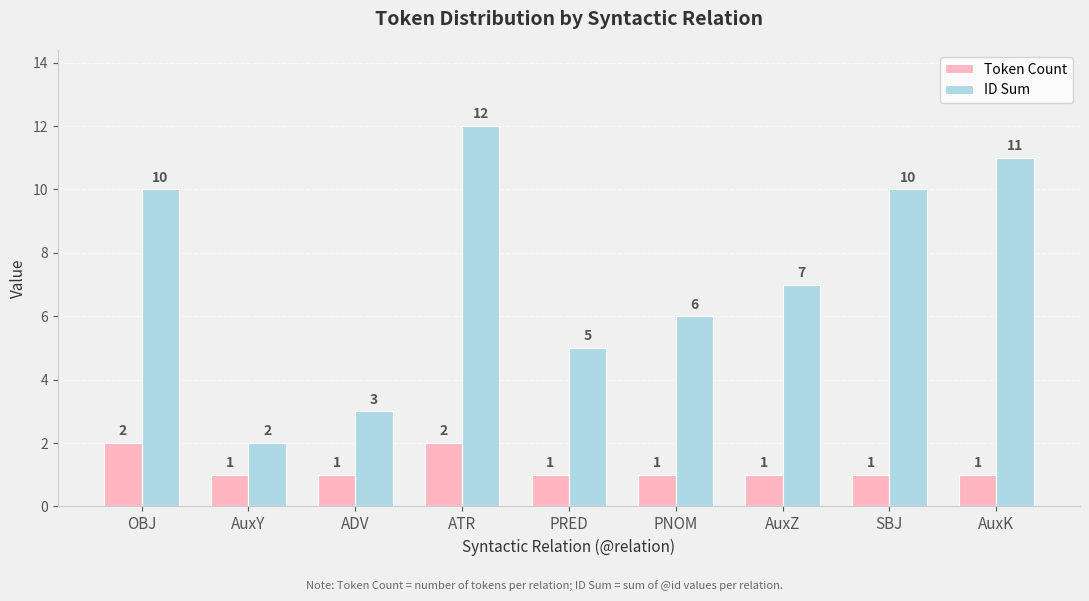

Read the ID Sum value at PNOM.

6